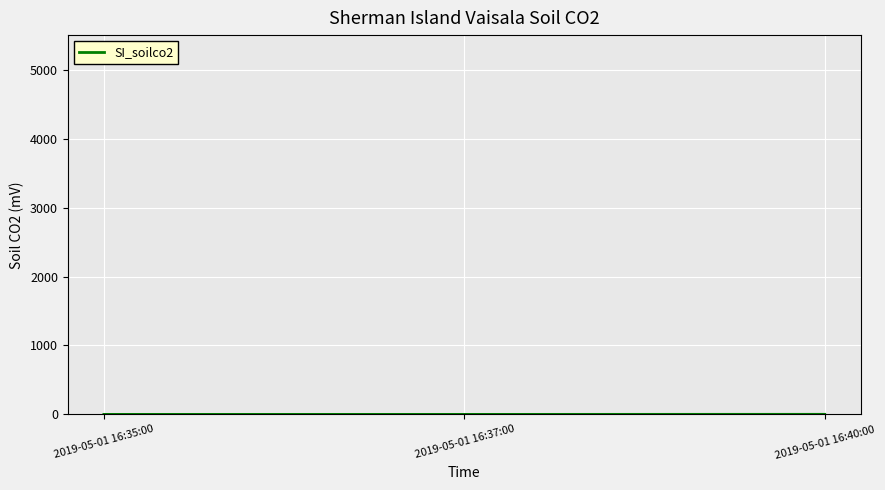

What is the difference between the maximum and minimum values?

1